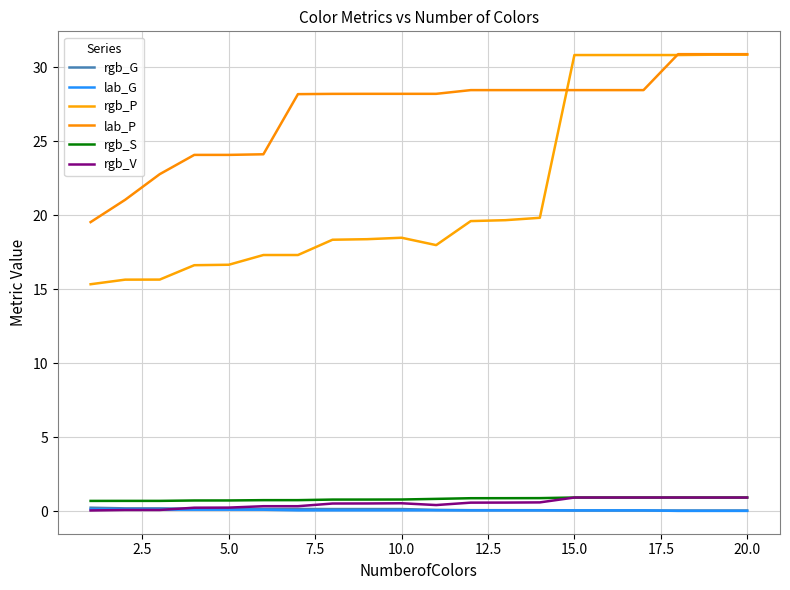

Which series has the largest range (max minus min)?

rgb_P